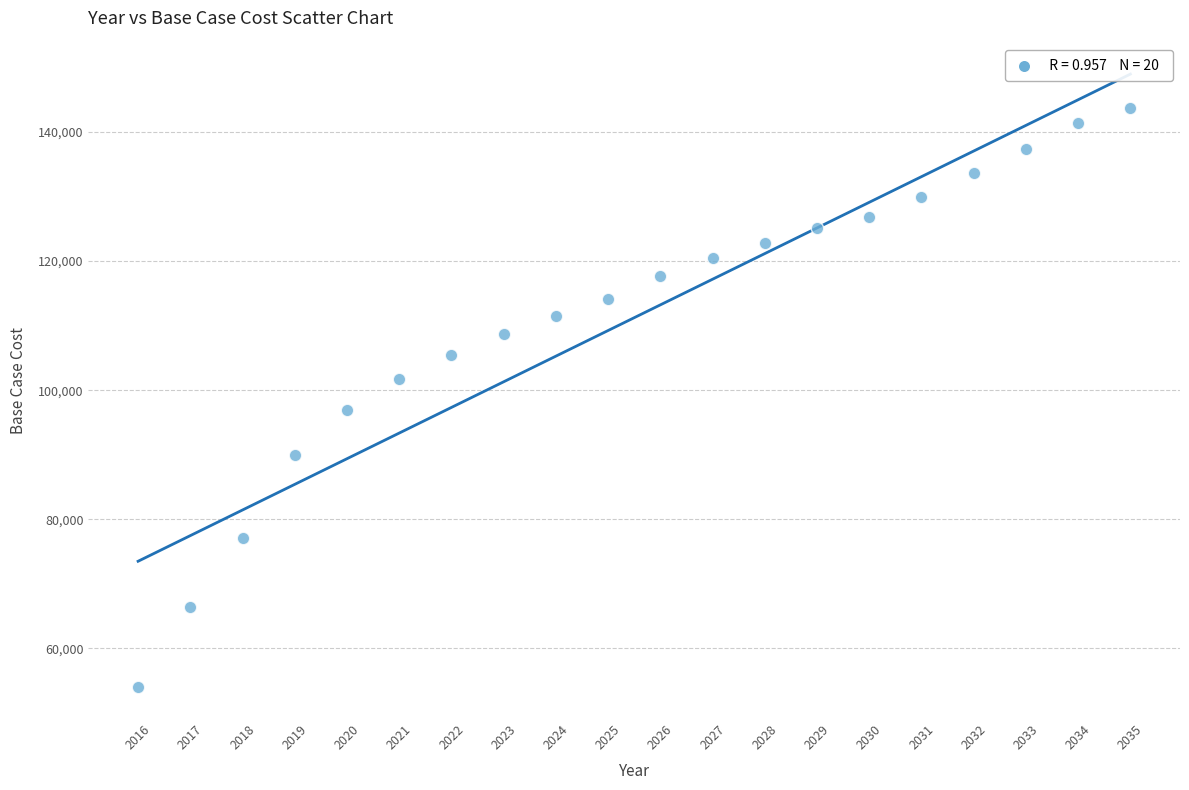

What is the range of Y values (max minus min)?

89809.5